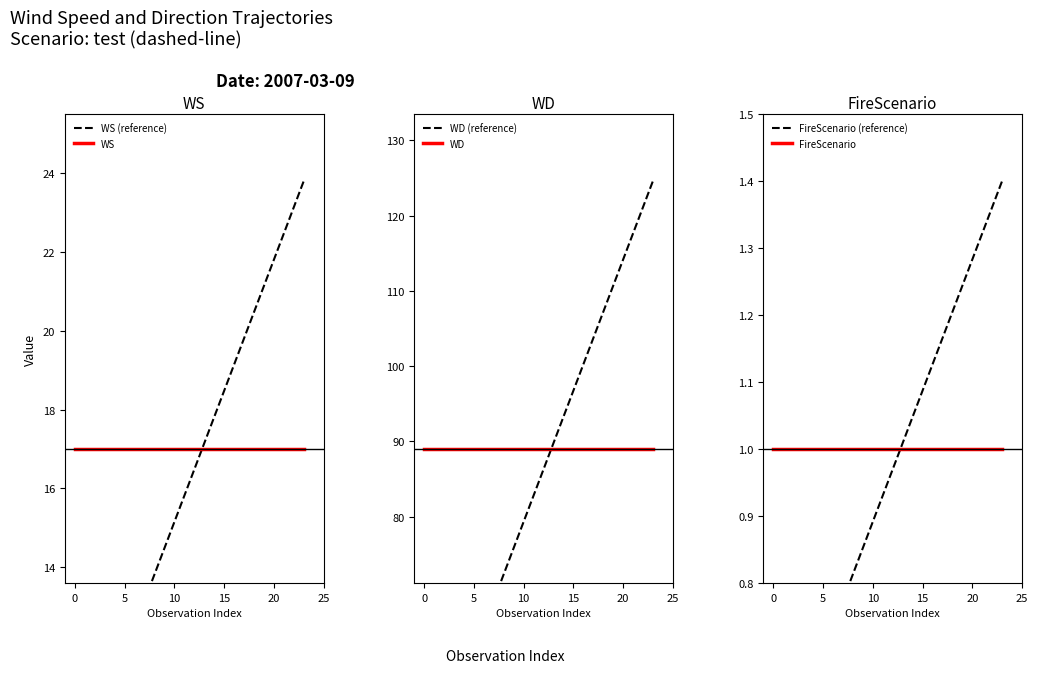

Reading right to left, list all the values displayed in this chart.

WS: 23=17	22=17	21=17	20=17	19=17	18=17	17=17	16=17	15=17	14=17	13=17	12=17	11=17	10=17	9=17	8=17	7=17	6=17	5=17	4=17	3=17	2=17	1=17	2007-03-09=17
WD: 23=89	22=89	21=89	20=89	19=89	18=89	17=89	16=89	15=89	14=89	13=89	12=89	11=89	10=89	9=89	8=89	7=89	6=89	5=89	4=89	3=89	2=89	1=89	2007-03-09=89
FireScenario: 23=1	22=1	21=1	20=1	19=1	18=1	17=1	16=1	15=1	14=1	13=1	12=1	11=1	10=1	9=1	8=1	7=1	6=1	5=1	4=1	3=1	2=1	1=1	2007-03-09=1